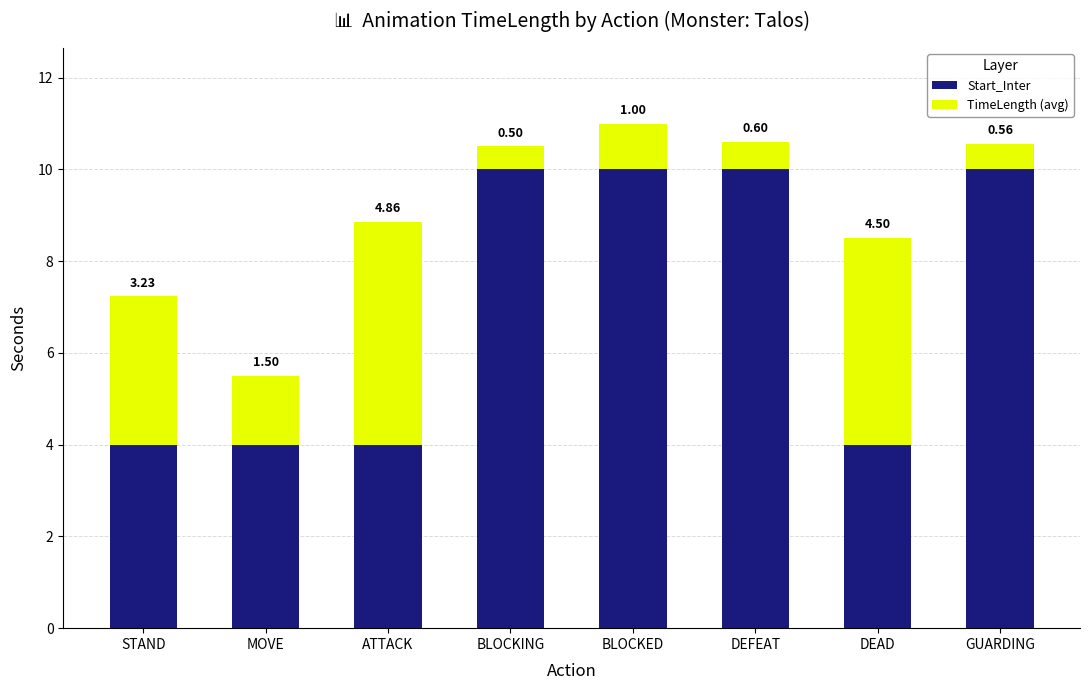

At which category is the sum across all series the highest?

BLOCKED